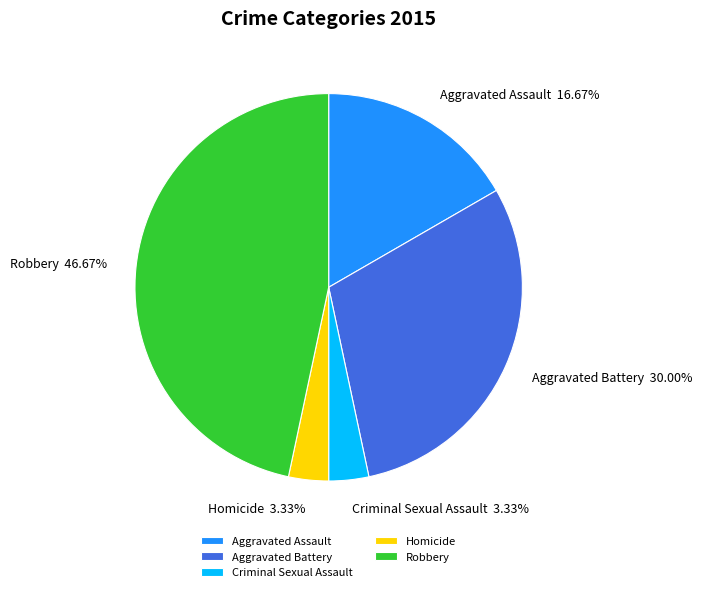

To the nearest percent, what is the difference between the largest and smallest slice percentages?

43%